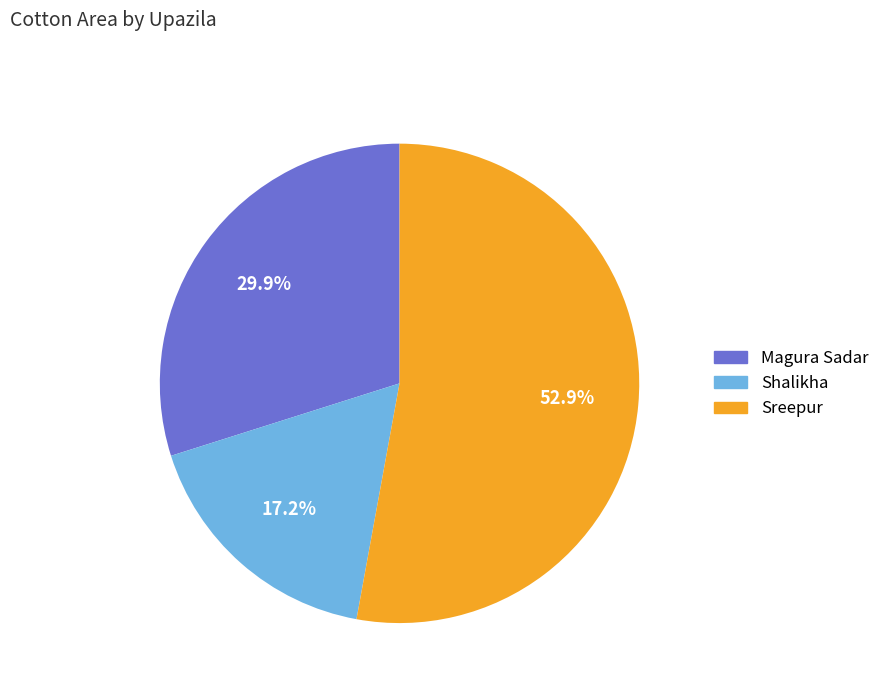

Is there a majority slice in this chart?

Yes